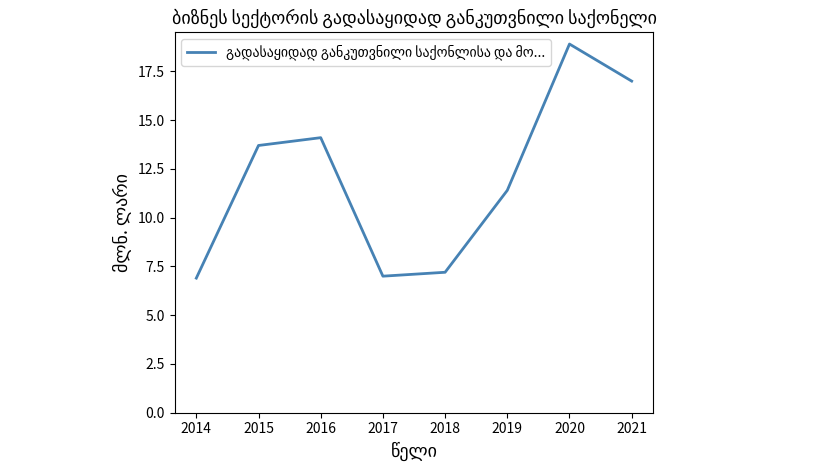

Which category has the highest value across all series?

2020